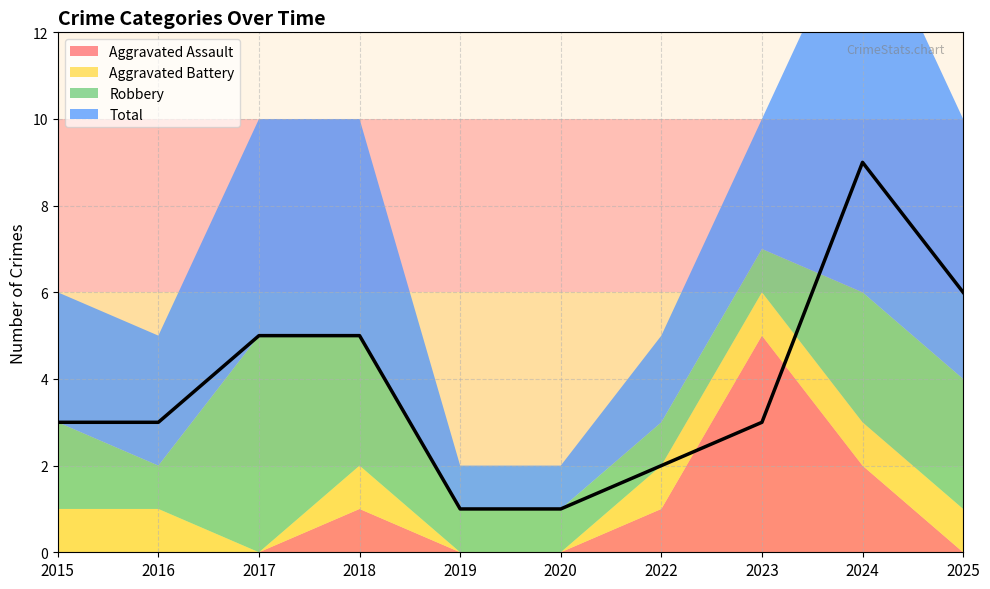

True or false: Aggravated Battery has a value of 0 at 2020.

True